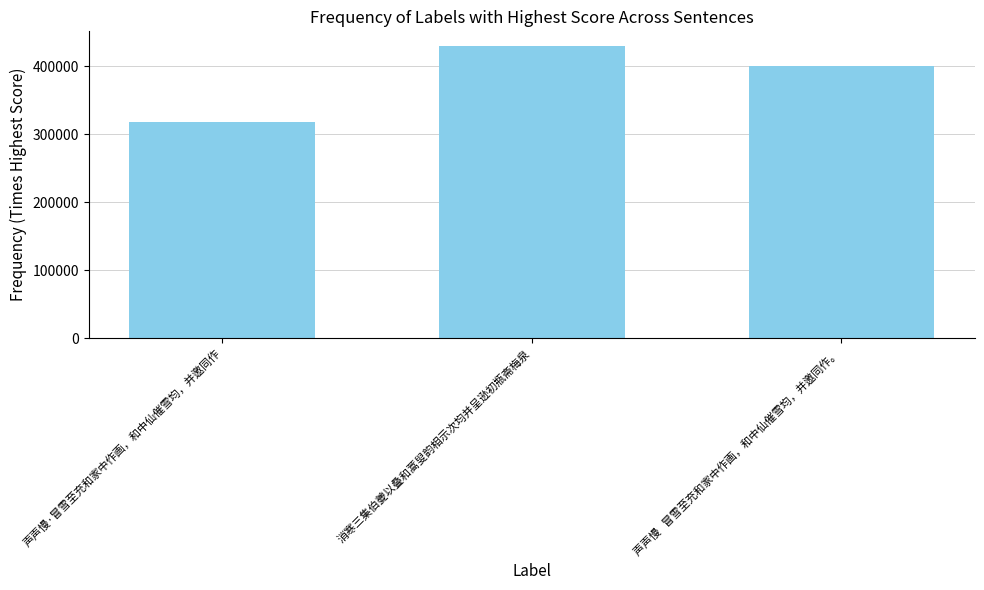

Are the bars grouped side by side (vs. stacked)?

No